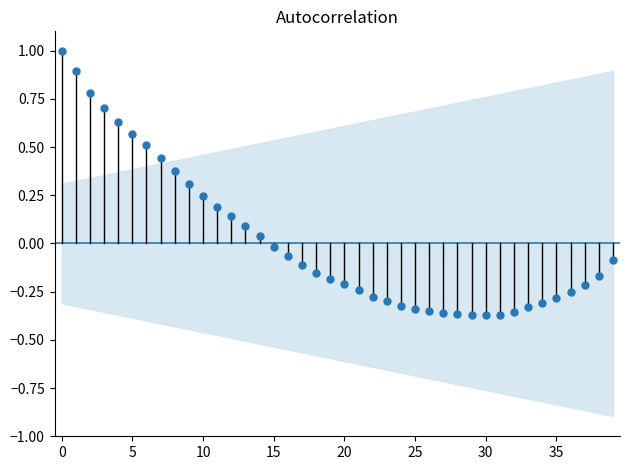

What is the range of Y values (max minus min)?

1.4